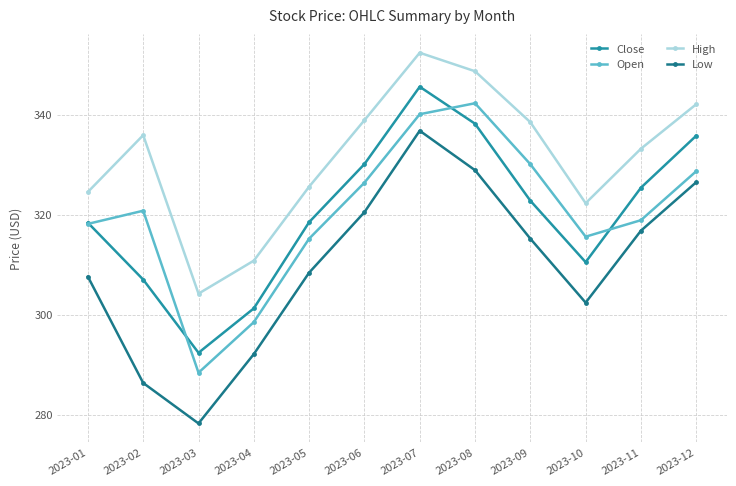

What is the spread (max minus min) of values at 2023-10?

19.9